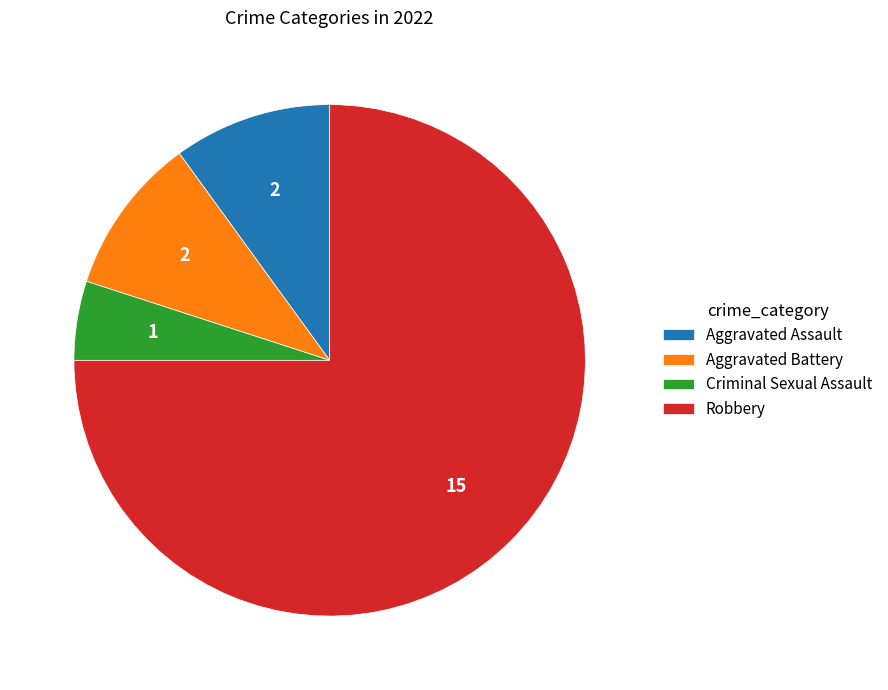

How many segments does this pie chart have?

4